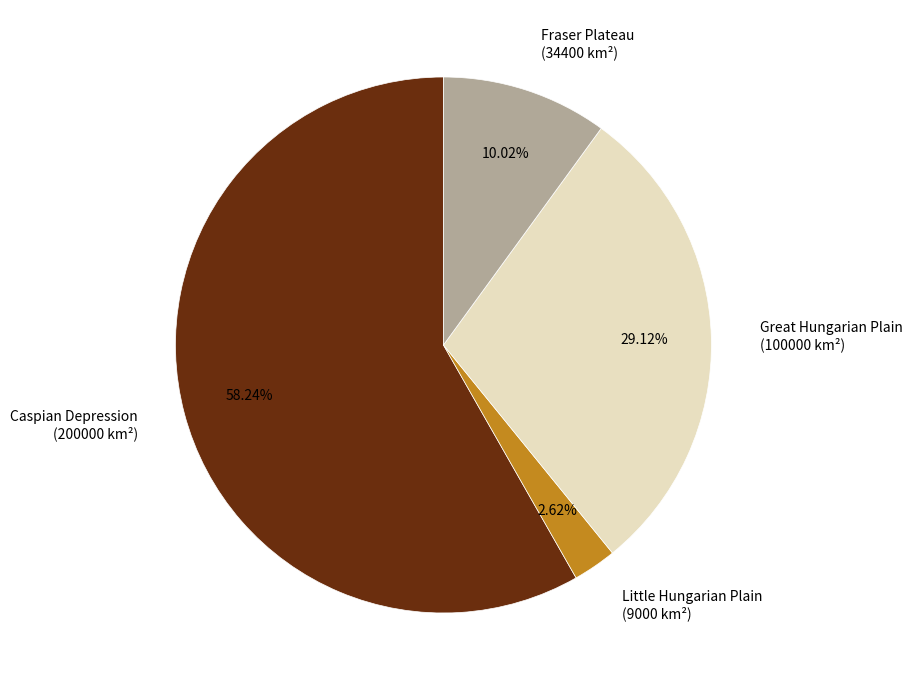

The Great Hungarian Plain slice represents 29% of the pie. True or false?

True